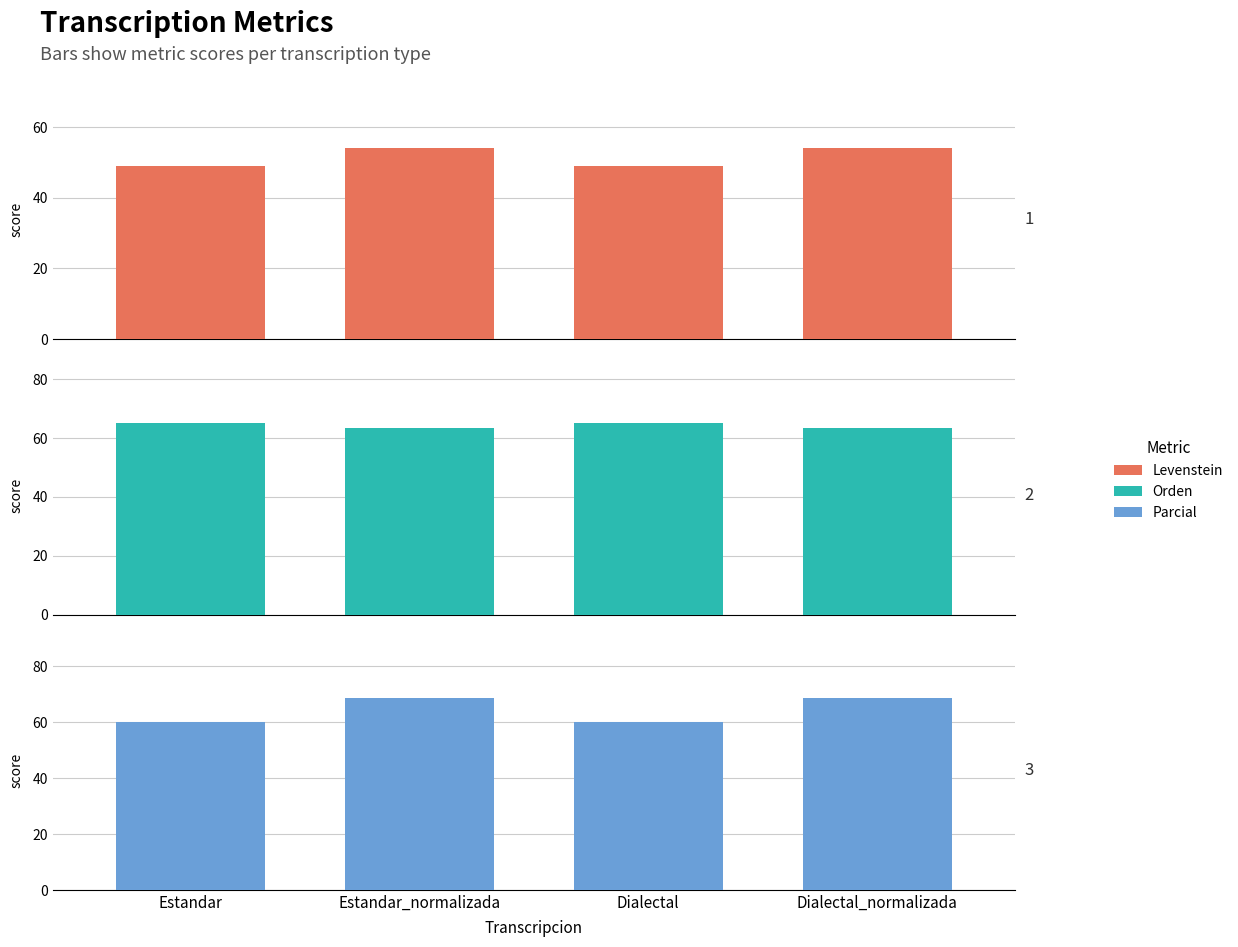

The Parcial series shows 68.4 at Estandar_normalizada. True or false?

True